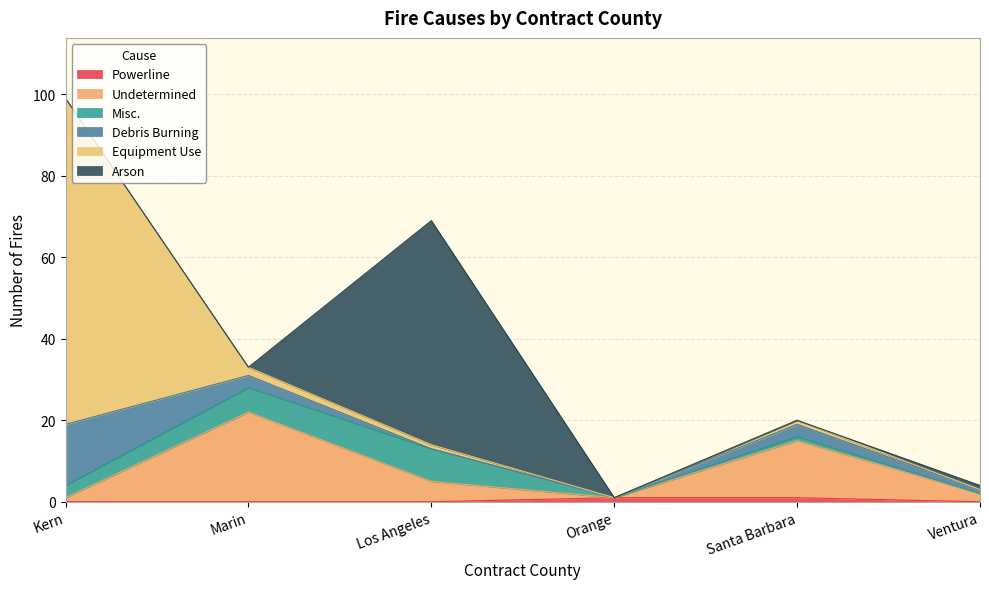

Does the chart have visible grid lines?

Yes